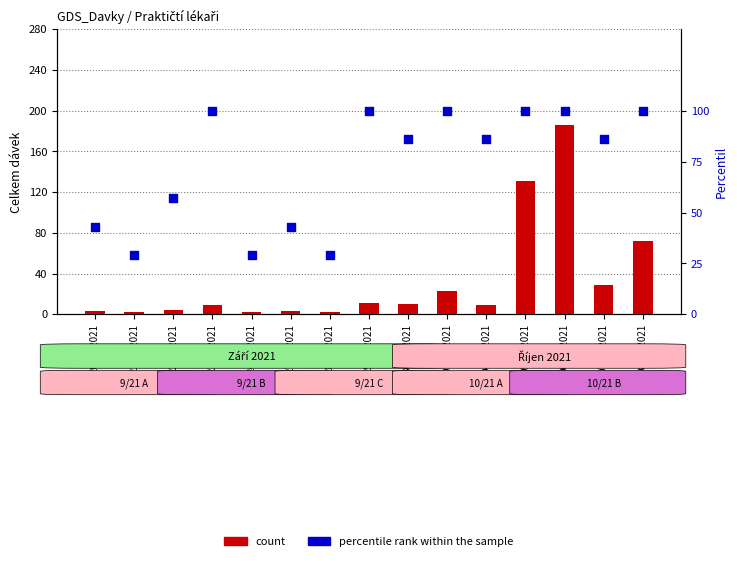

Which series reaches the maximum Y coordinate?

count